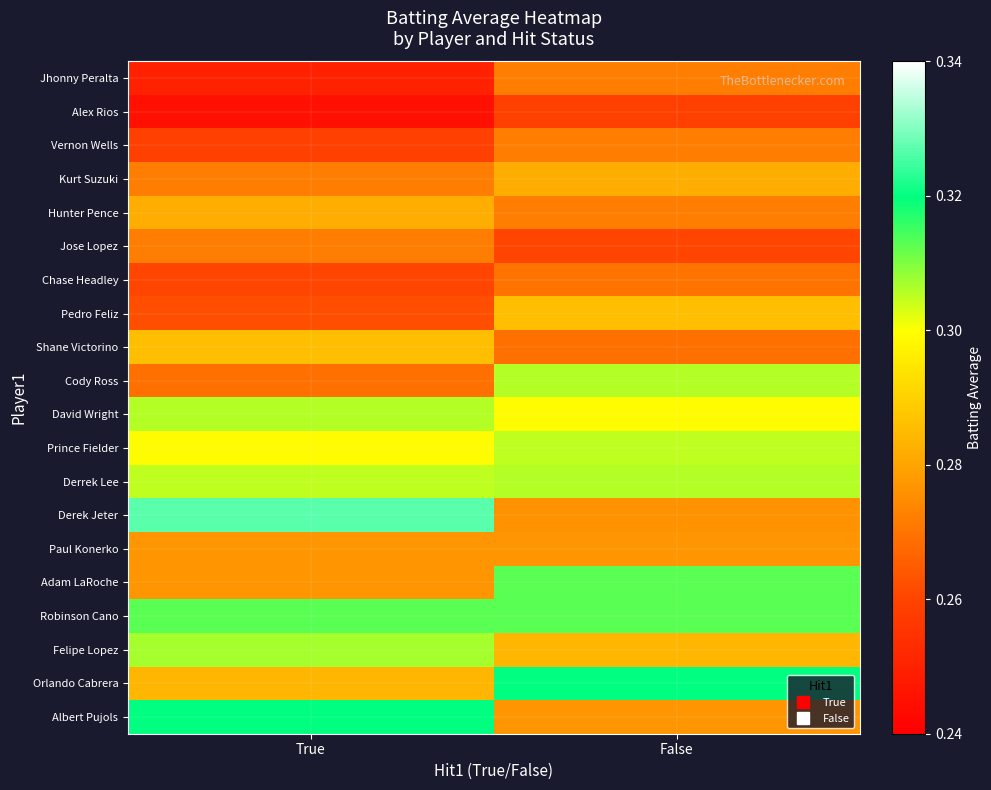

What is the total value across all series at False?

5.7